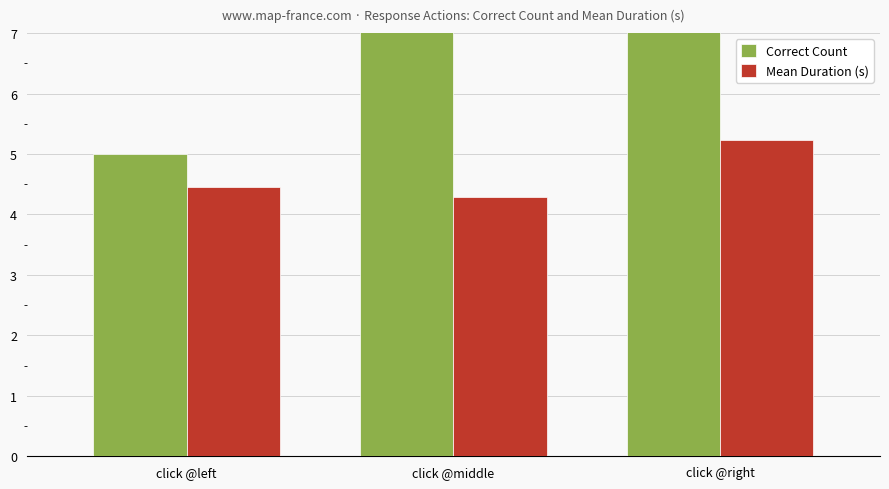

What is the label of the 2nd bar from the left?

click @middle